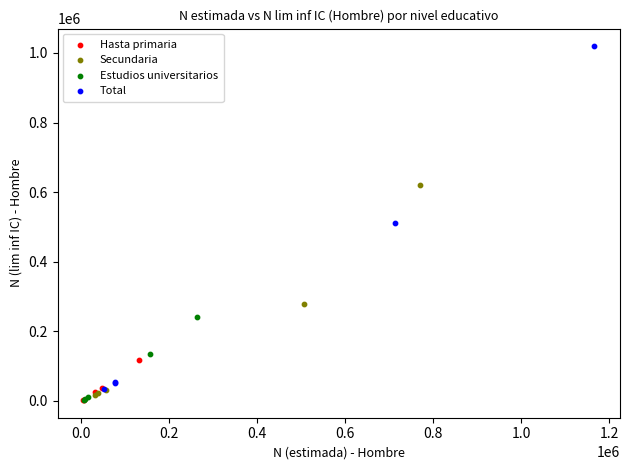

Which series contains the highest Y value?

Total